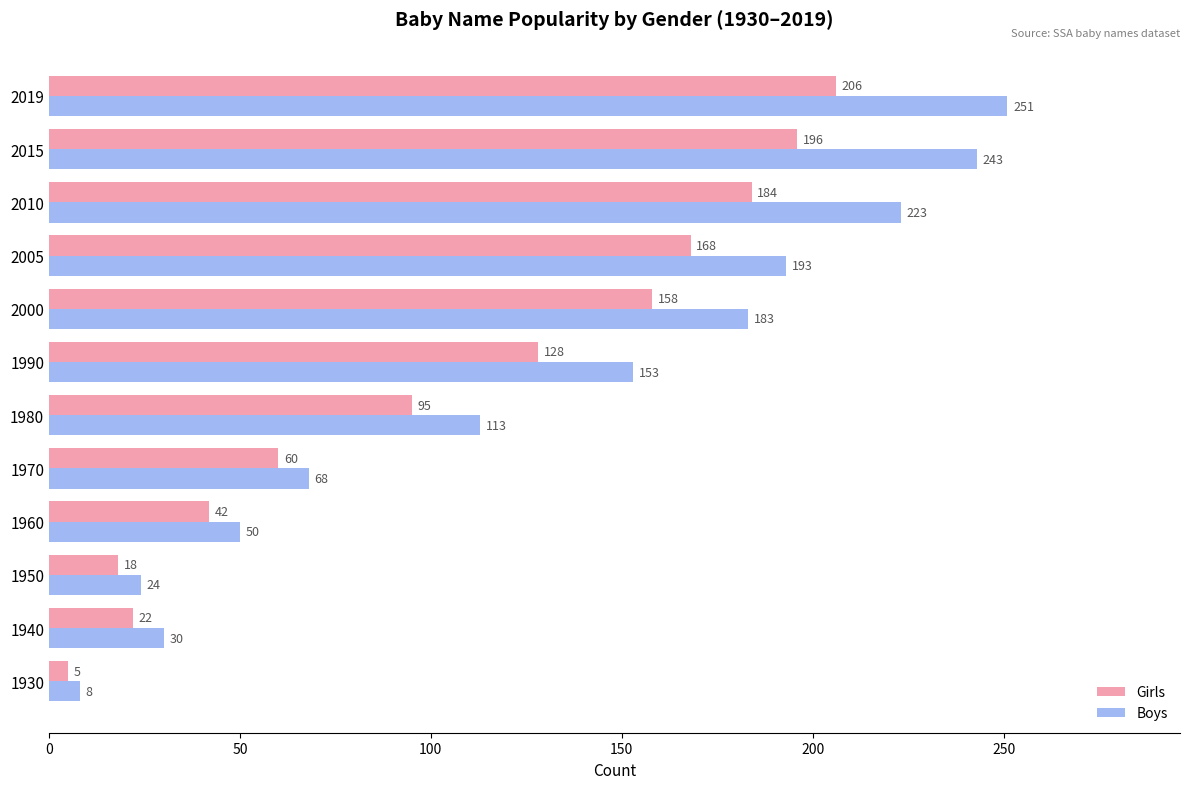

Is it true that Boys equals 39 at 2005?

False